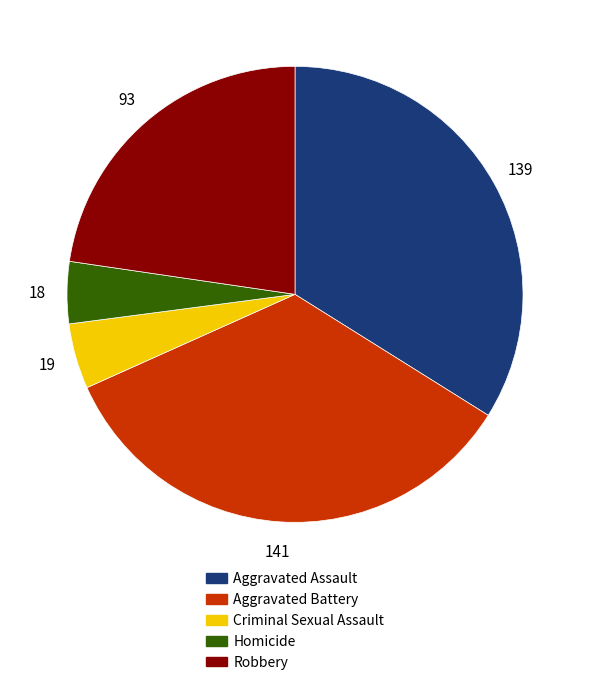

Combined, do Robbery and Homicide account for over 50%?

No